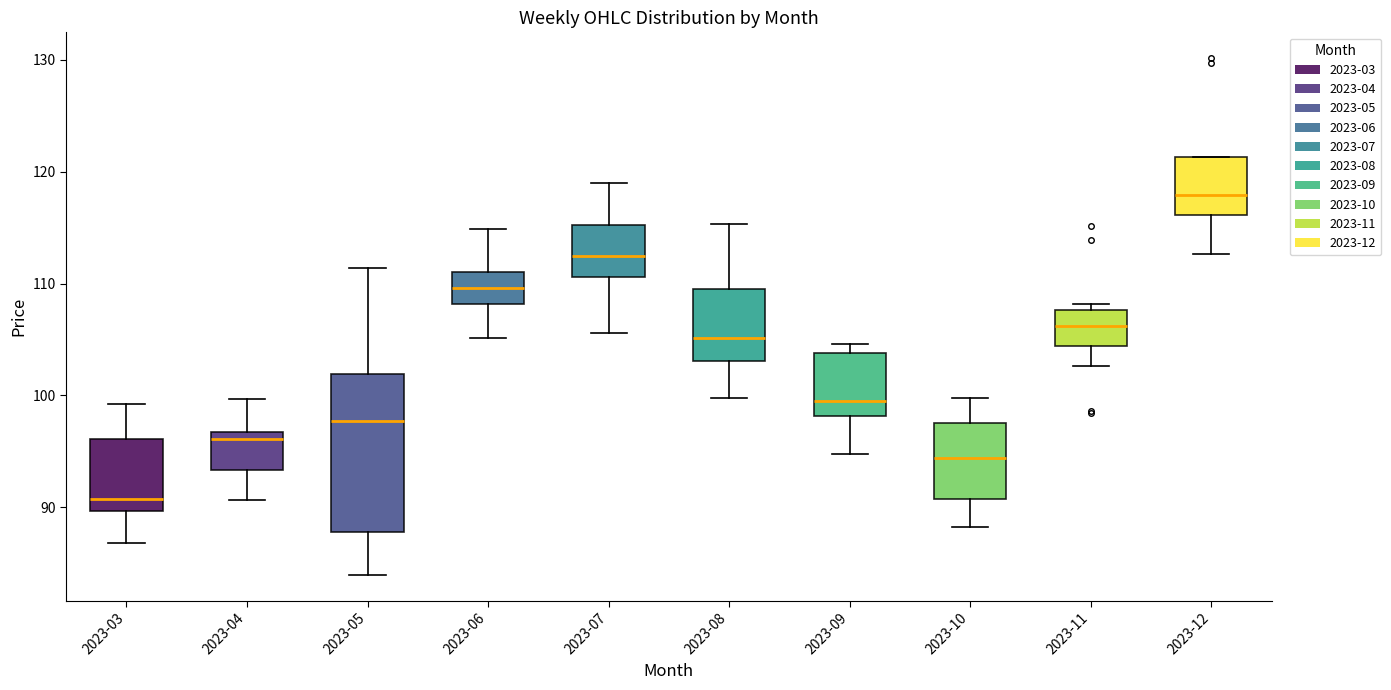

Where is the upper edge of the box for 2023-03 on the y-axis? The values are not printed on the chart, so give them approximately, as read against the axis.

96